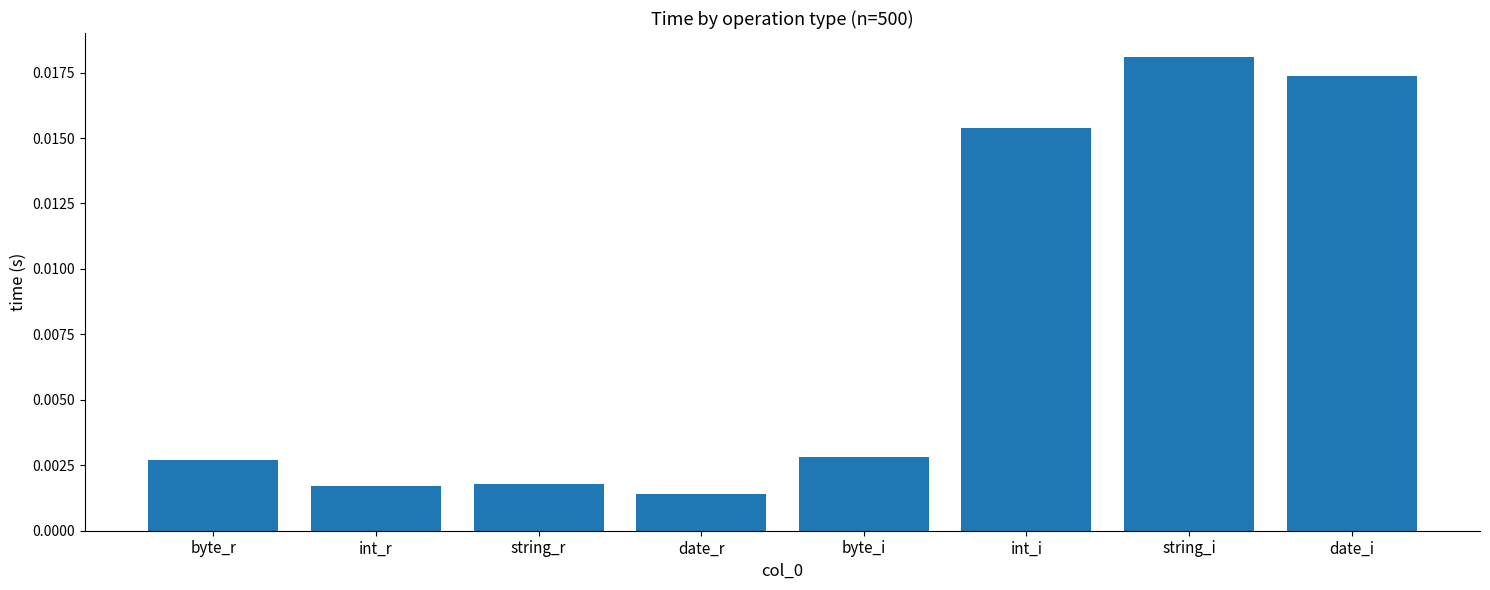

At which category does the chart reach its peak across all series?

string_i